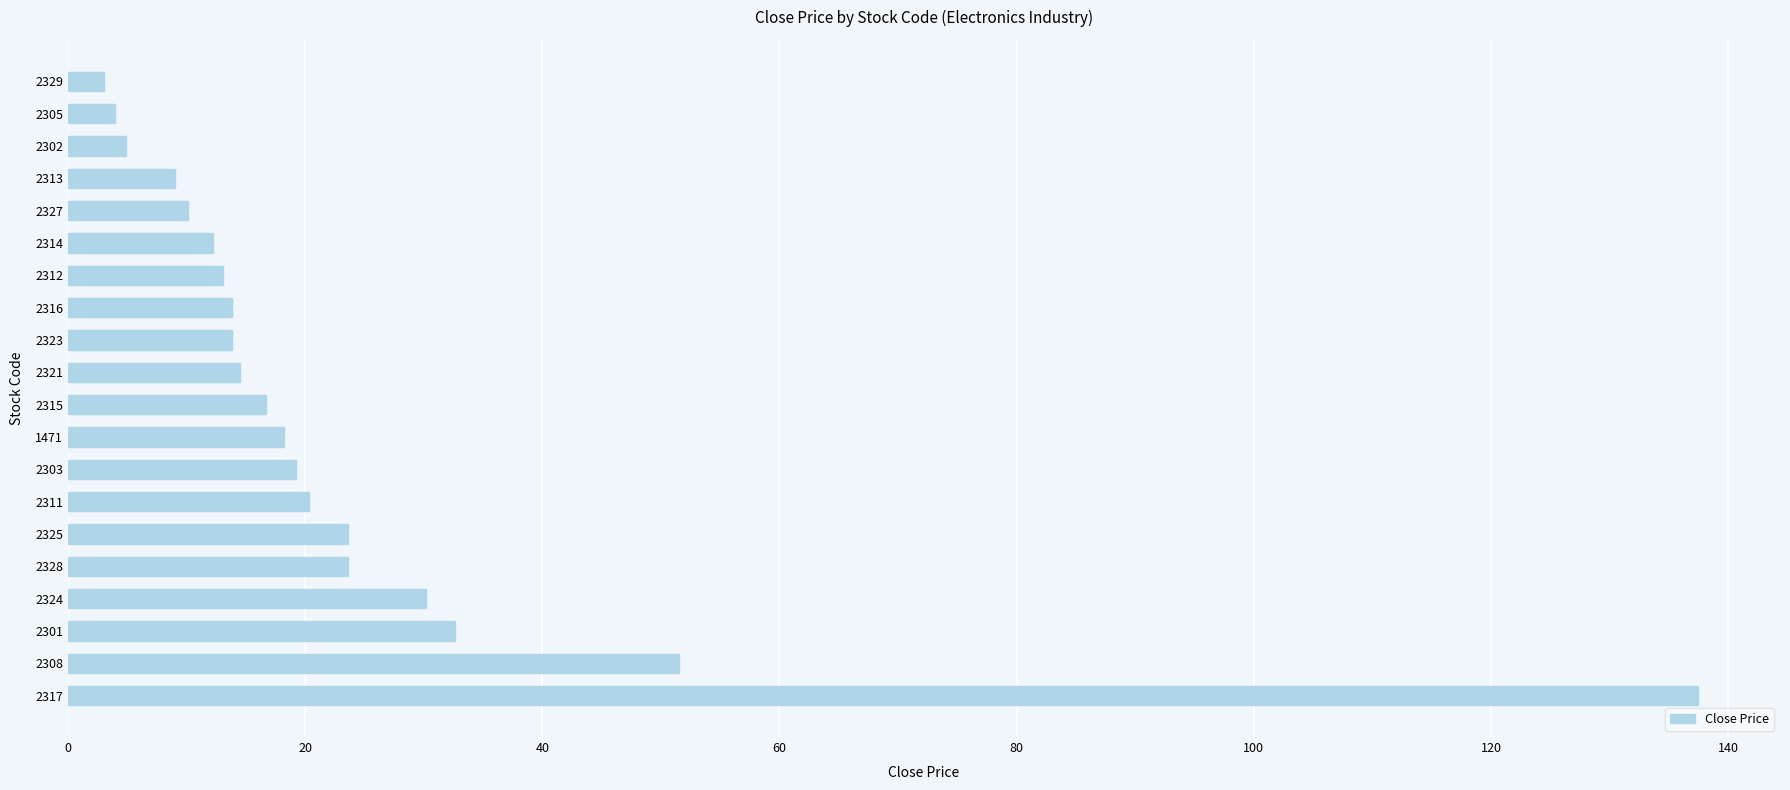

The chart shows a value of 19.2 at 2303. True or false?

True